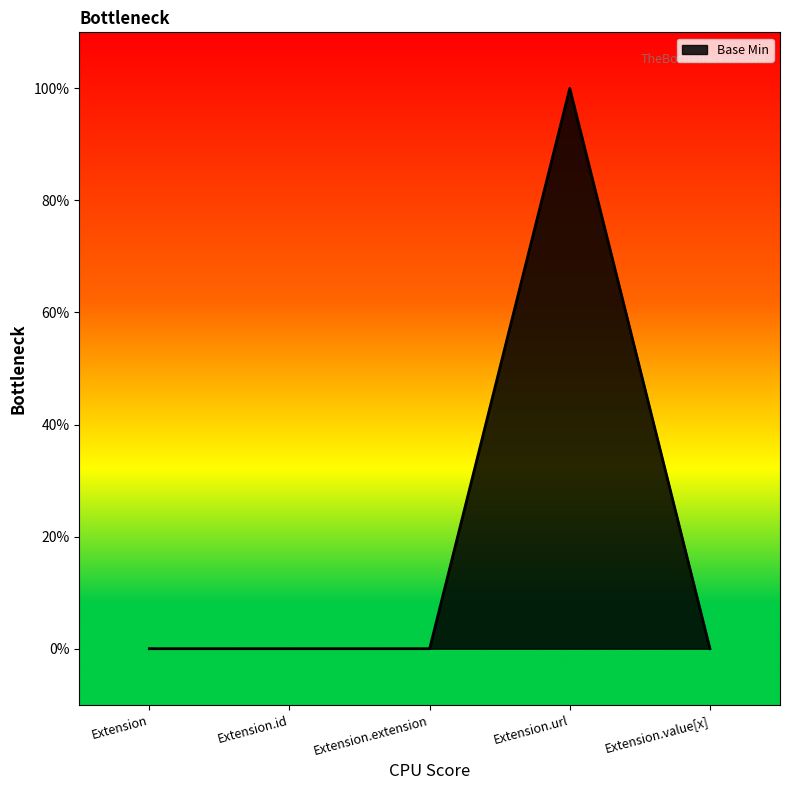

Does the chart have visible grid lines?

No